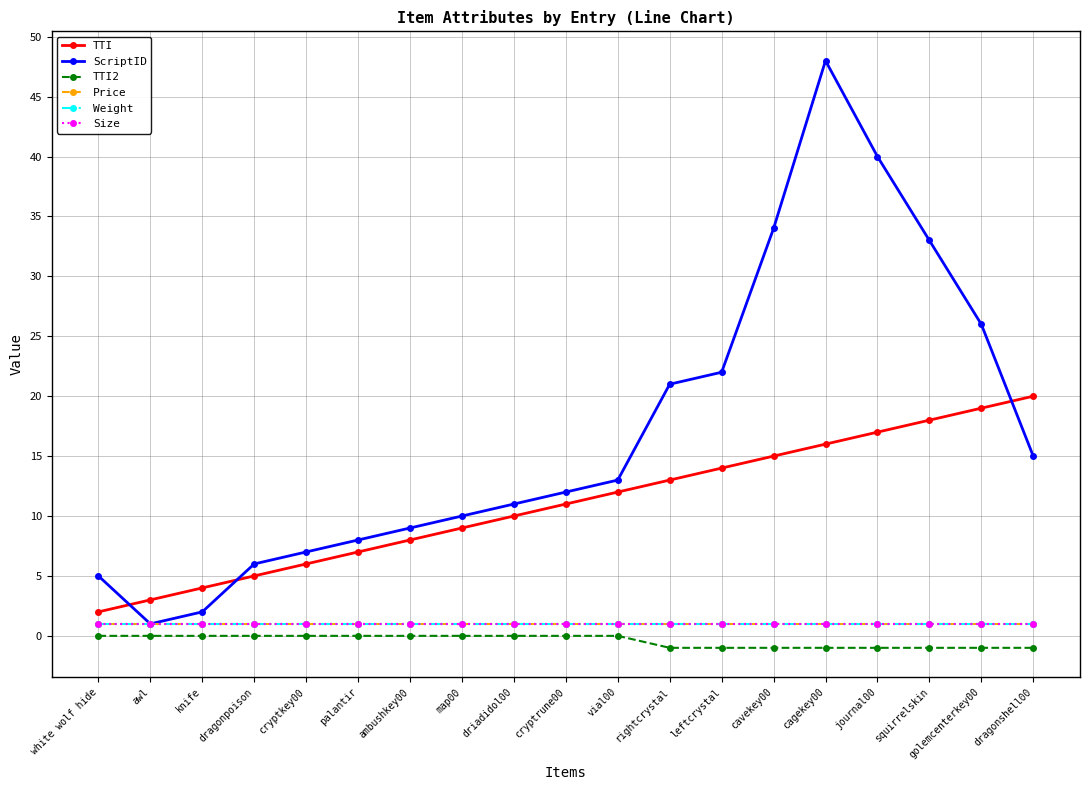

What is the sum of the Size values at ambushkey00 and white wolf hide?

2